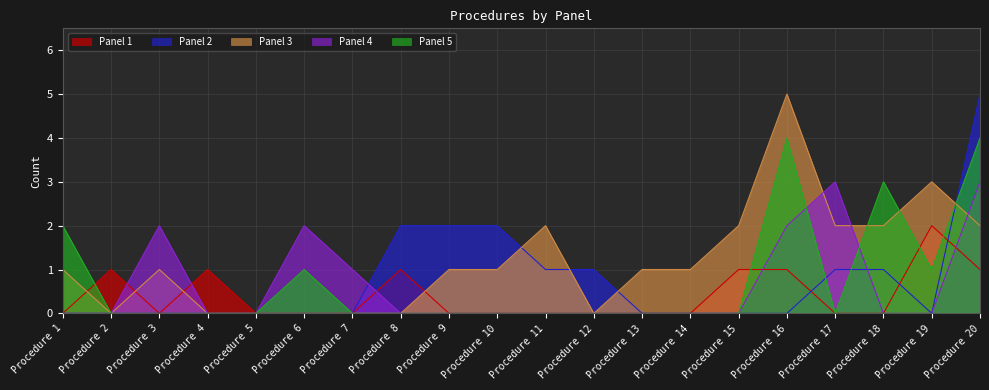

Is the value of Panel 1 at Procedure 10 greater than the value of Panel 4 at Procedure 9?

No